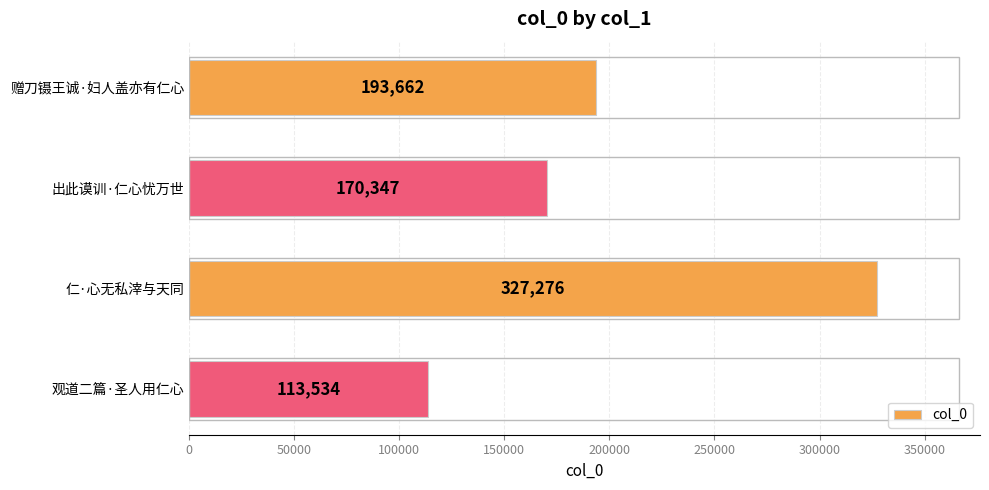

Is it true that the value at 仁·心无私滓与天同 is 475791?

False